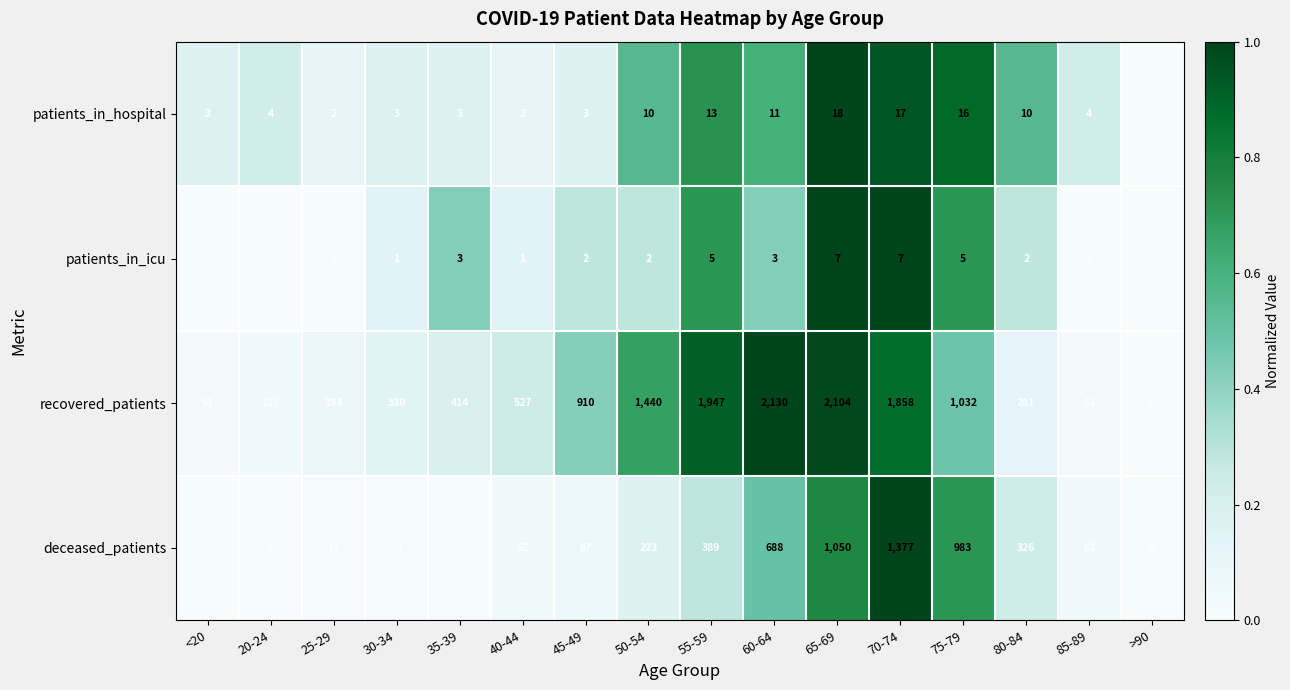

What is the difference between the highest and lowest values at 80-84?

324